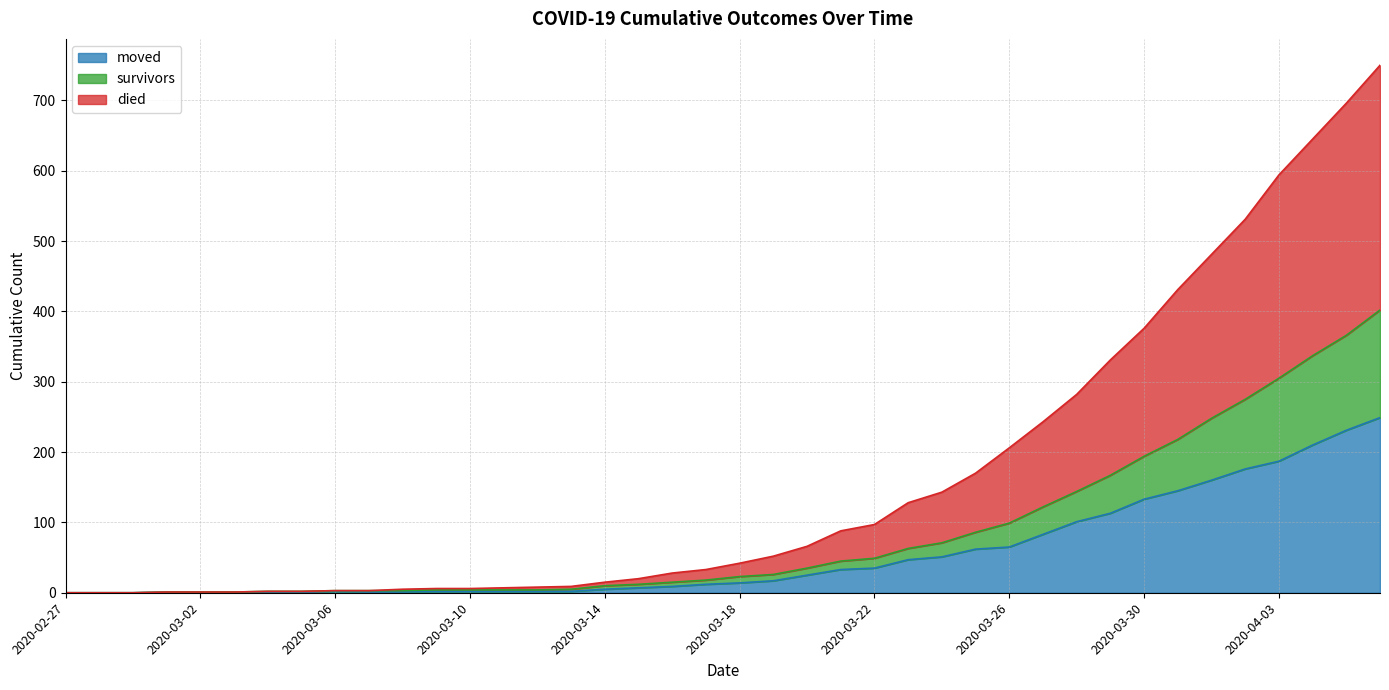

What is the label of the 10th point from the right?

2020-03-28